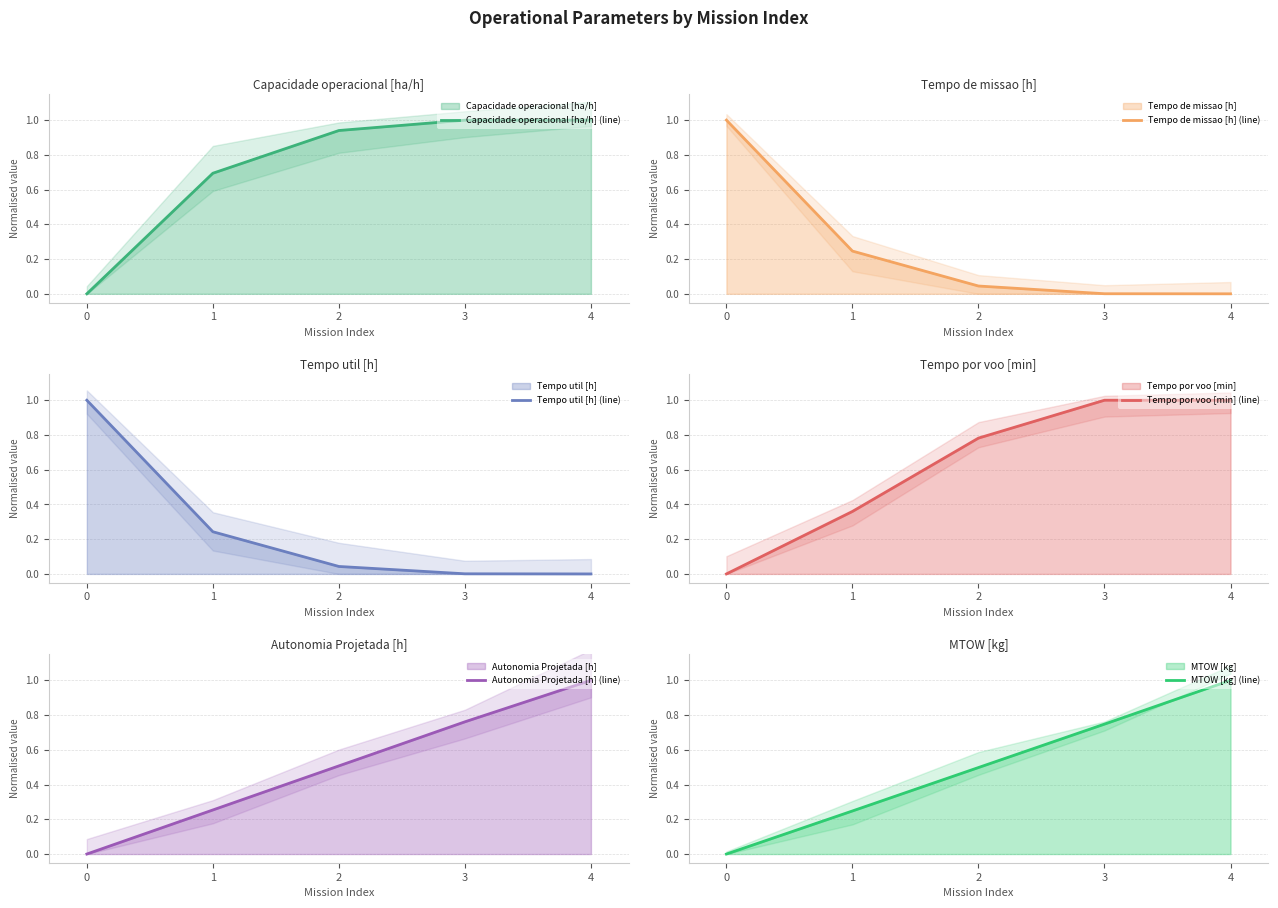

Rank the series at 3 from lowest to highest value.

Tempo de missao [h] (line), Tempo util [h] (line), MTOW [kg] (line), Autonomia Projetada [h] (line), Capacidade operacional [ha/h] (line), Tempo por voo [min] (line)